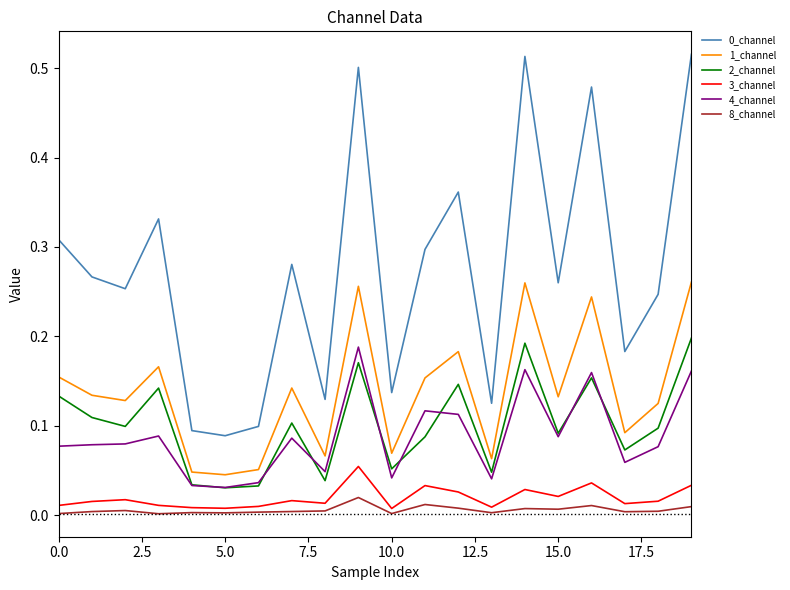

True or false: 1_channel and 3_channel intersect in this chart.

False